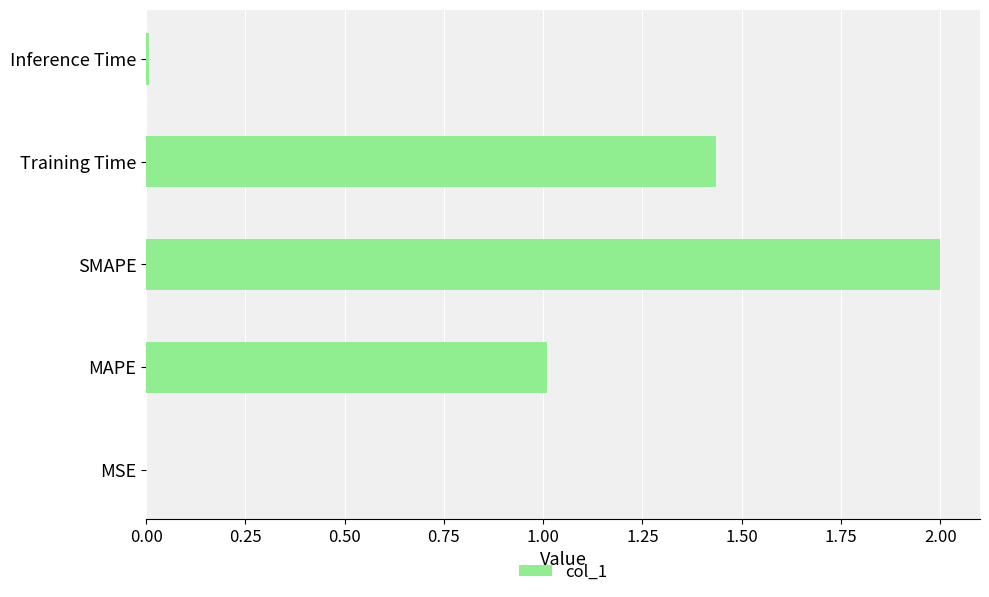

What value does the data have at SMAPE?

2.0